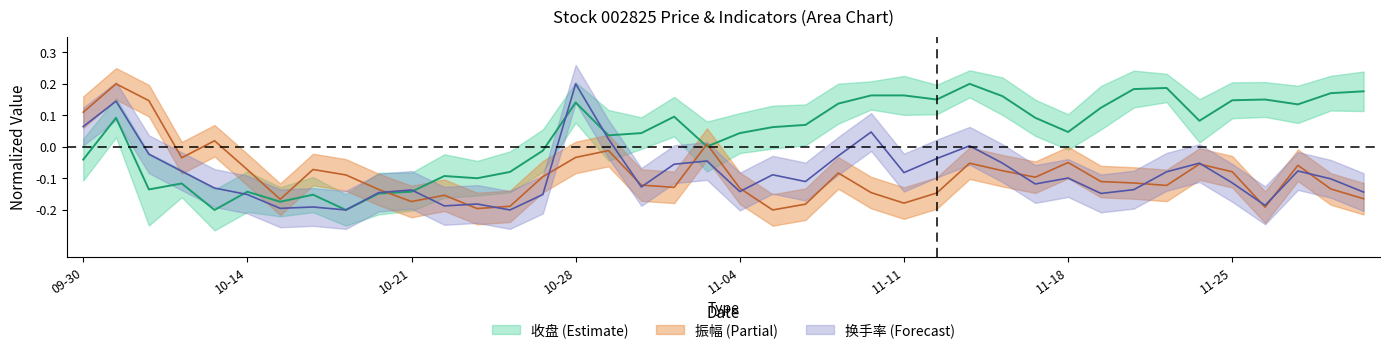

What value does the 振幅 series have at 2024-10-15?

-0.2